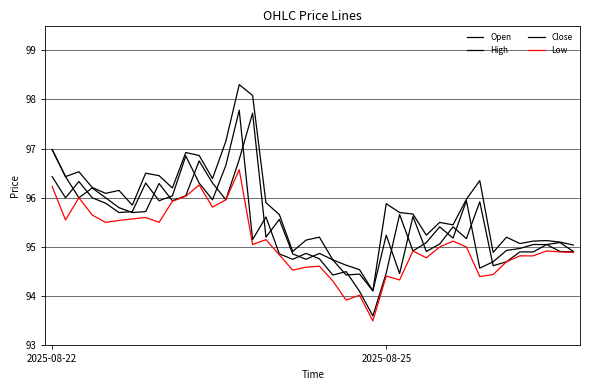

What is the value of the Low point at the 37th from the left?

94.8